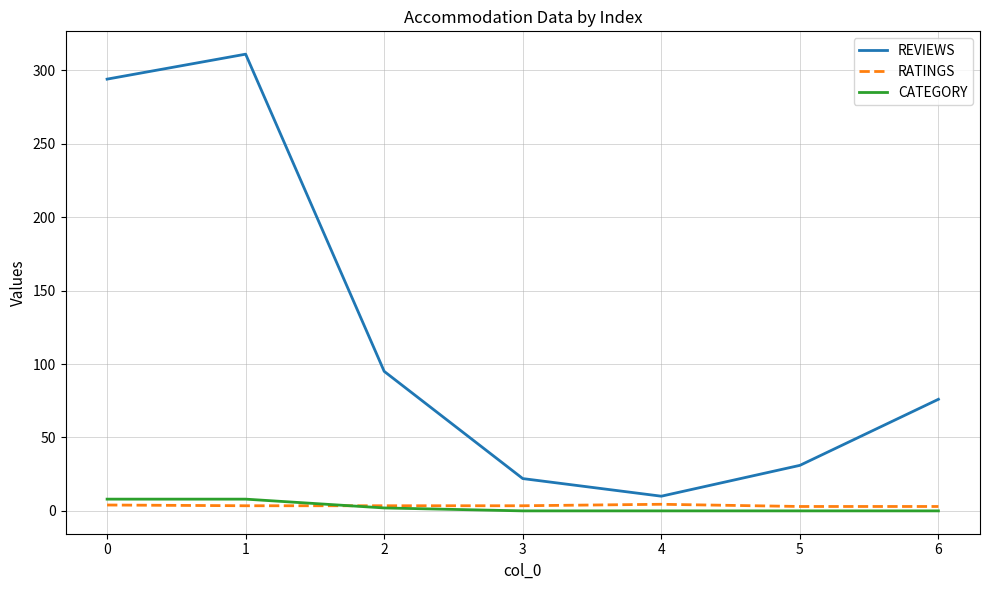

Which series changed the most between 2 and 3?

REVIEWS